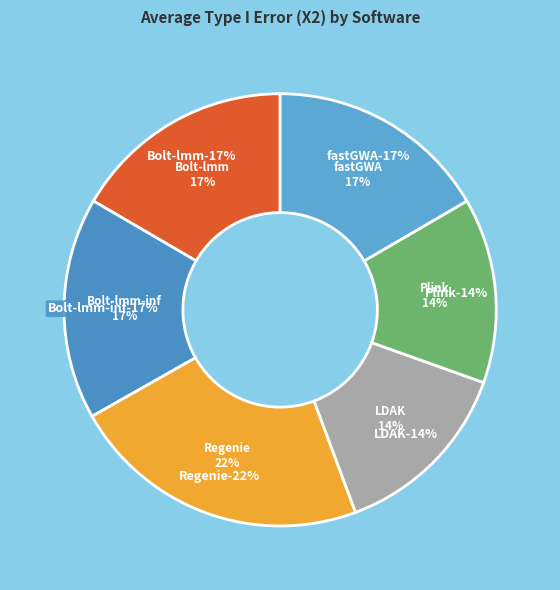

To the nearest percent, what is the average slice percentage?

17%